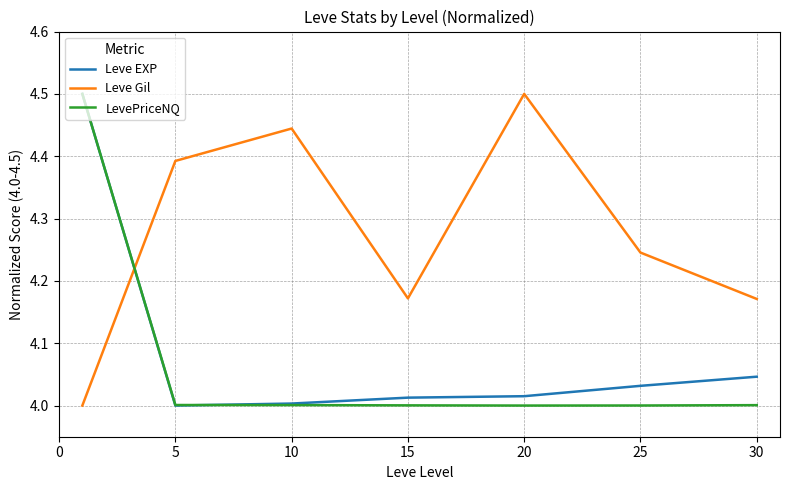

What is the greatest value displayed?

4.5